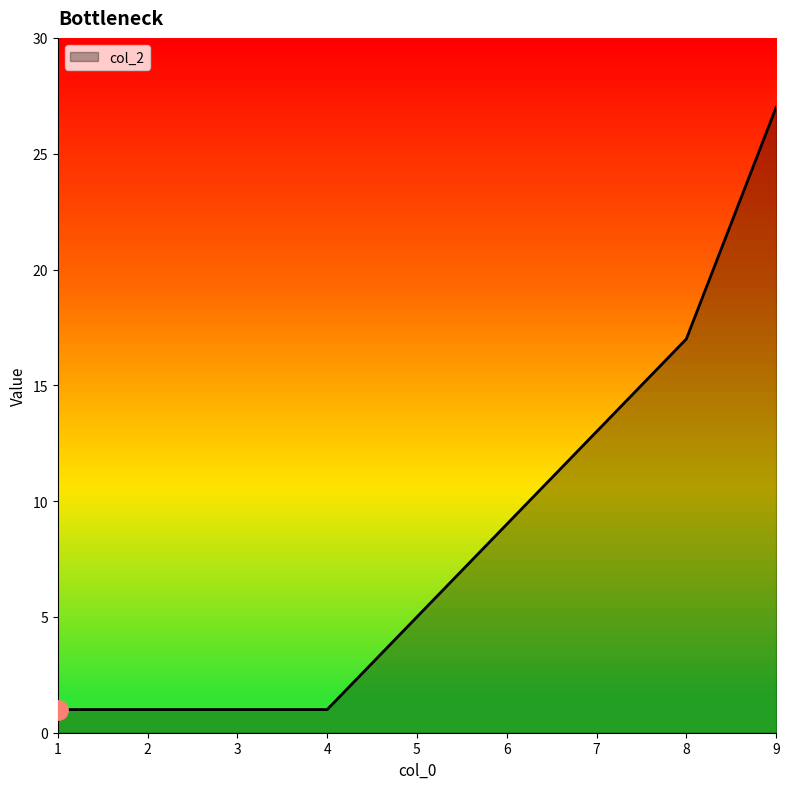

Which label corresponds to the largest value in the chart?

9